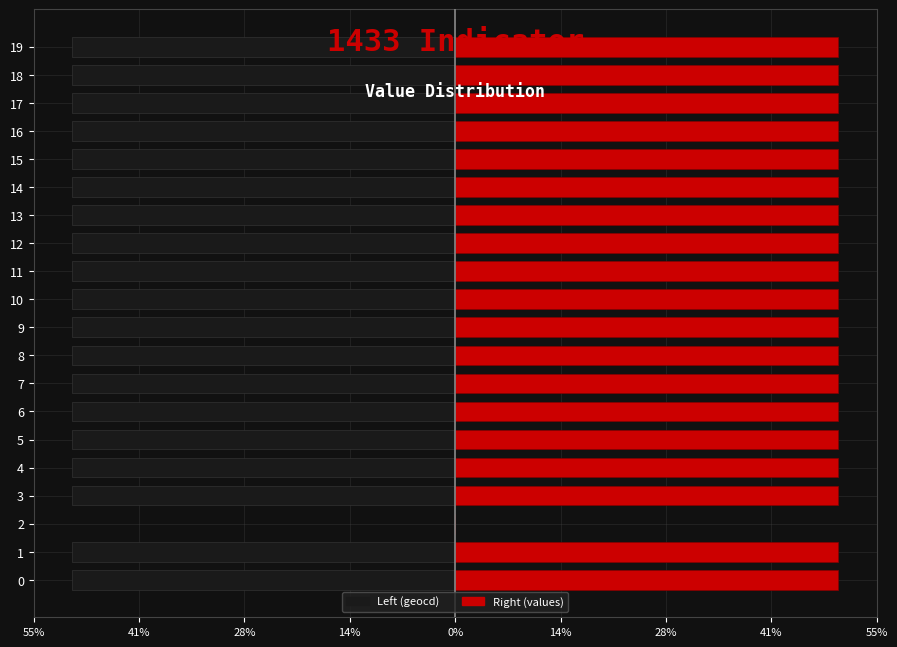

What value does the Left (geocd) series have at 9, to the nearest 10?

-50